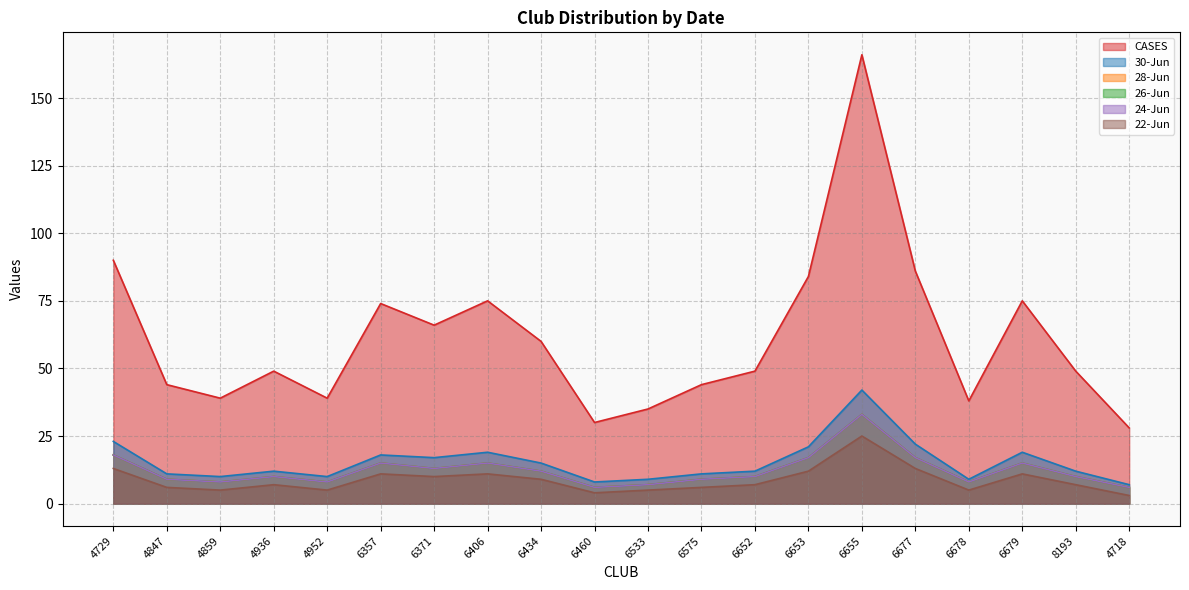

True or false: CASES has a value of 90 at 4729.

True